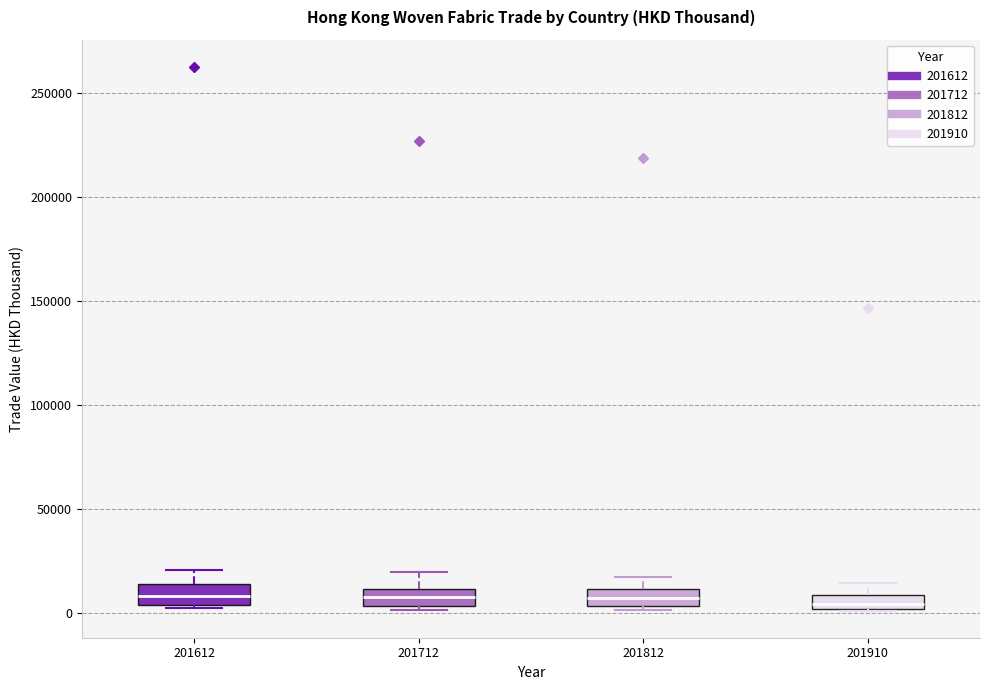

Where is the lower edge of the box at x = 201712 on the y-axis? The values are not printed on the chart, so give them approximately, as read against the axis.

5000